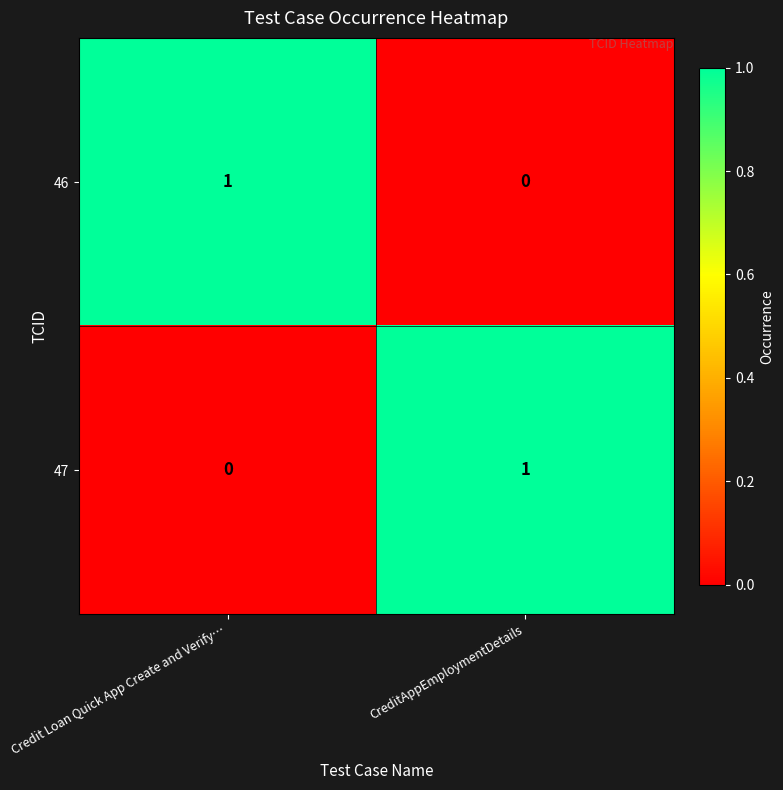

At Credit Loan Quick App Create and Verify…, list the series in order from largest to smallest.

46, 47